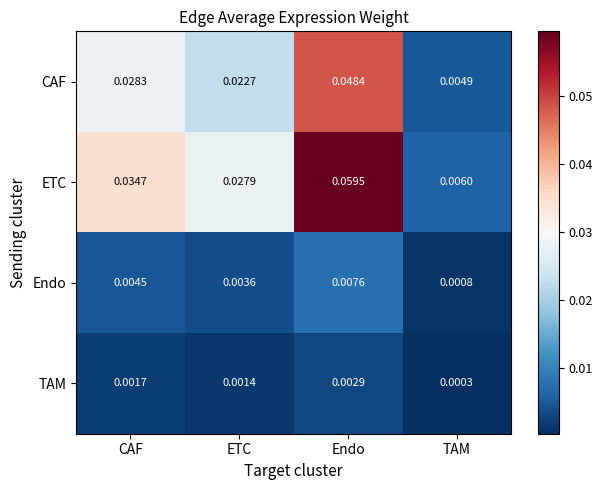

Which series has the largest total across all categories?

ETC